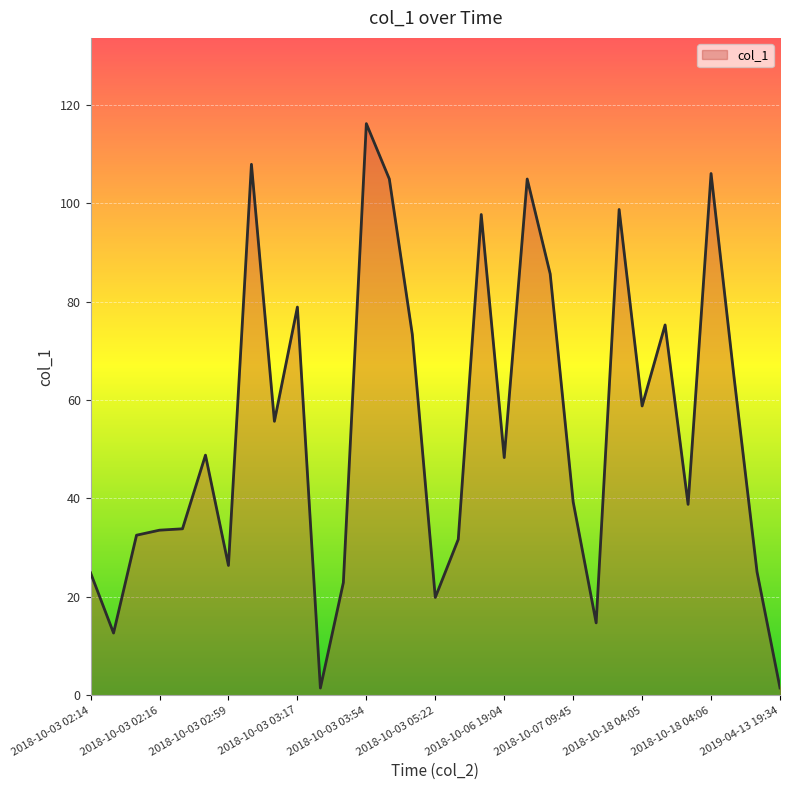

What is the difference between the maximum and minimum values?

114.7